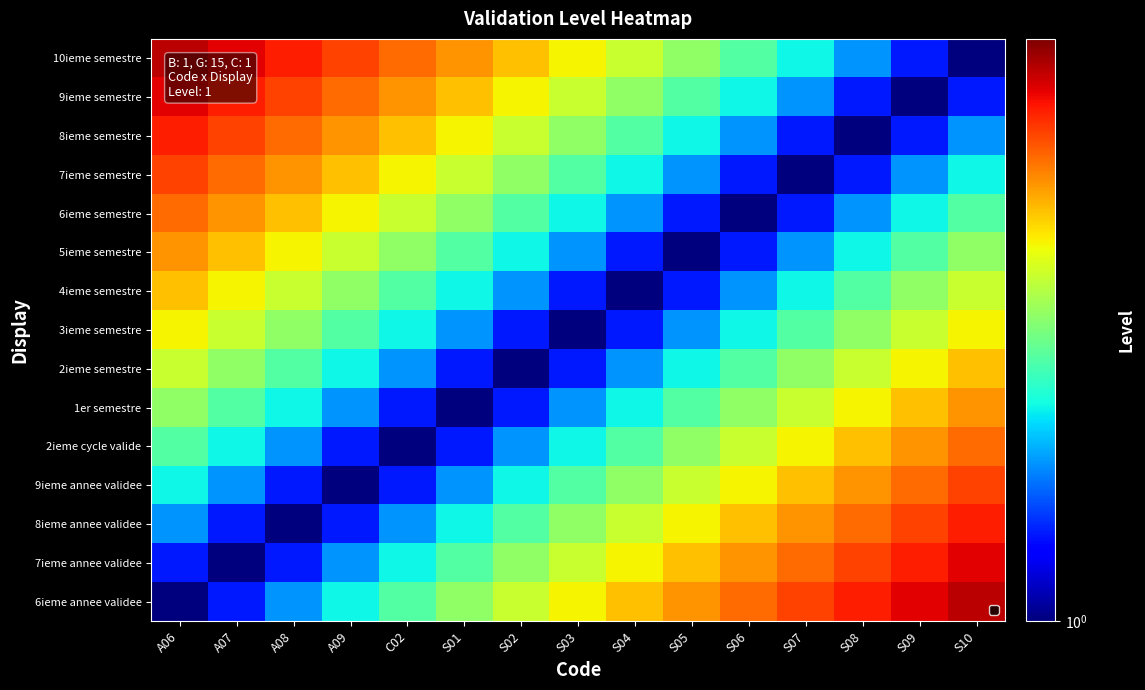

Reading left to right, list all the values displayed in this chart.

6ieme annee validee: A06=1.0	A07=1.3	A08=1.6	A09=1.9	C02=2.2	S01=2.5	S02=2.8	S03=3.1	S04=3.4	S05=3.7	S06=4.0	S07=4.3	S08=4.6	S09=4.9	S10=5.2
7ieme annee validee: A06=1.3	A07=1.0	A08=1.3	A09=1.6	C02=1.9	S01=2.2	S02=2.5	S03=2.8	S04=3.1	S05=3.4	S06=3.7	S07=4.0	S08=4.3	S09=4.6	S10=4.9
8ieme annee validee: A06=1.6	A07=1.3	A08=1.0	A09=1.3	C02=1.6	S01=1.9	S02=2.2	S03=2.5	S04=2.8	S05=3.1	S06=3.4	S07=3.7	S08=4.0	S09=4.3	S10=4.6
9ieme annee validee: A06=1.9	A07=1.6	A08=1.3	A09=1.0	C02=1.3	S01=1.6	S02=1.9	S03=2.2	S04=2.5	S05=2.8	S06=3.1	S07=3.4	S08=3.7	S09=4.0	S10=4.3
2ieme cycle valide: A06=2.2	A07=1.9	A08=1.6	A09=1.3	C02=1.0	S01=1.3	S02=1.6	S03=1.9	S04=2.2	S05=2.5	S06=2.8	S07=3.1	S08=3.4	S09=3.7	S10=4.0
1er semestre: A06=2.5	A07=2.2	A08=1.9	A09=1.6	C02=1.3	S01=1.0	S02=1.3	S03=1.6	S04=1.9	S05=2.2	S06=2.5	S07=2.8	S08=3.1	S09=3.4	S10=3.7
2ieme semestre: A06=2.8	A07=2.5	A08=2.2	A09=1.9	C02=1.6	S01=1.3	S02=1.0	S03=1.3	S04=1.6	S05=1.9	S06=2.2	S07=2.5	S08=2.8	S09=3.1	S10=3.4
3ieme semestre: A06=3.1	A07=2.8	A08=2.5	A09=2.2	C02=1.9	S01=1.6	S02=1.3	S03=1.0	S04=1.3	S05=1.6	S06=1.9	S07=2.2	S08=2.5	S09=2.8	S10=3.1
4ieme semestre: A06=3.4	A07=3.1	A08=2.8	A09=2.5	C02=2.2	S01=1.9	S02=1.6	S03=1.3	S04=1.0	S05=1.3	S06=1.6	S07=1.9	S08=2.2	S09=2.5	S10=2.8
5ieme semestre: A06=3.7	A07=3.4	A08=3.1	A09=2.8	C02=2.5	S01=2.2	S02=1.9	S03=1.6	S04=1.3	S05=1.0	S06=1.3	S07=1.6	S08=1.9	S09=2.2	S10=2.5
6ieme semestre: A06=4.0	A07=3.7	A08=3.4	A09=3.1	C02=2.8	S01=2.5	S02=2.2	S03=1.9	S04=1.6	S05=1.3	S06=1.0	S07=1.3	S08=1.6	S09=1.9	S10=2.2
7ieme semestre: A06=4.3	A07=4.0	A08=3.7	A09=3.4	C02=3.1	S01=2.8	S02=2.5	S03=2.2	S04=1.9	S05=1.6	S06=1.3	S07=1.0	S08=1.3	S09=1.6	S10=1.9
8ieme semestre: A06=4.6	A07=4.3	A08=4.0	A09=3.7	C02=3.4	S01=3.1	S02=2.8	S03=2.5	S04=2.2	S05=1.9	S06=1.6	S07=1.3	S08=1.0	S09=1.3	S10=1.6
9ieme semestre: A06=4.9	A07=4.6	A08=4.3	A09=4.0	C02=3.7	S01=3.4	S02=3.1	S03=2.8	S04=2.5	S05=2.2	S06=1.9	S07=1.6	S08=1.3	S09=1.0	S10=1.3
10ieme semestre: A06=5.2	A07=4.9	A08=4.6	A09=4.3	C02=4.0	S01=3.7	S02=3.4	S03=3.1	S04=2.8	S05=2.5	S06=2.2	S07=1.9	S08=1.6	S09=1.3	S10=1.0